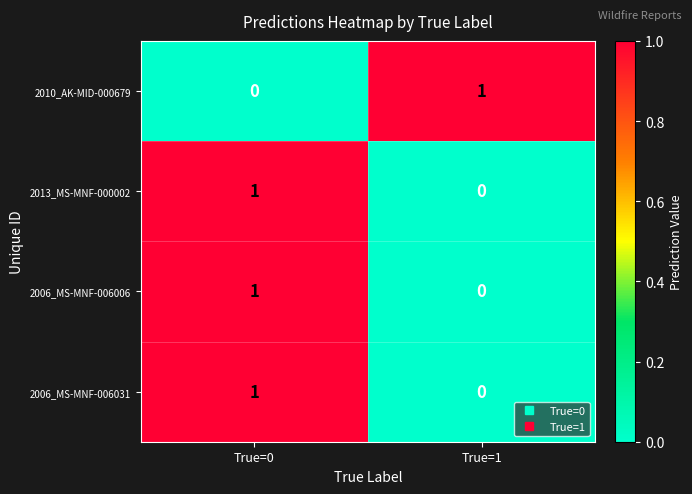

Where is 2006_MS-MNF-006031 nearest to the value 0?

True=1